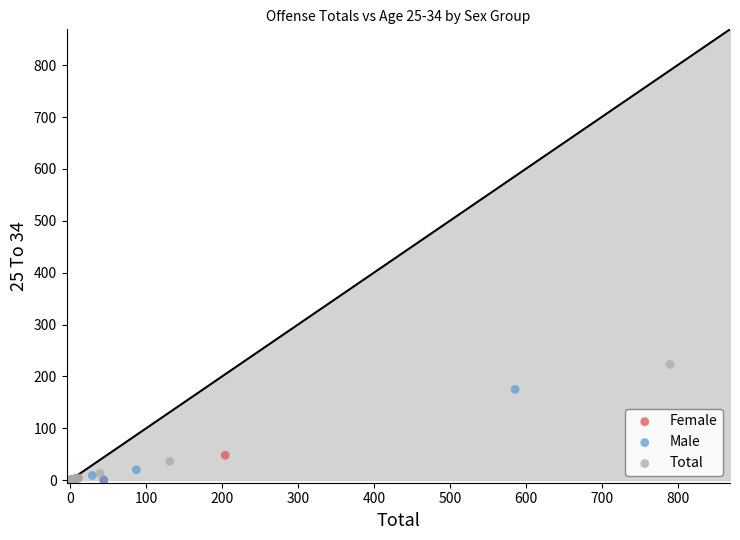

Which series has the widest spread of Y values?

Total